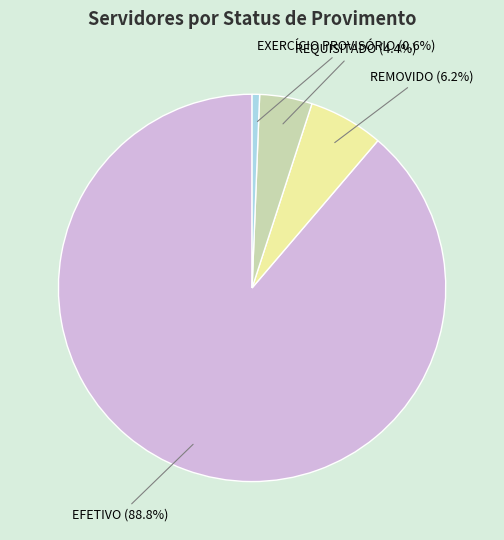

To the nearest percent, what portion does REQUISITADO represent?

4%